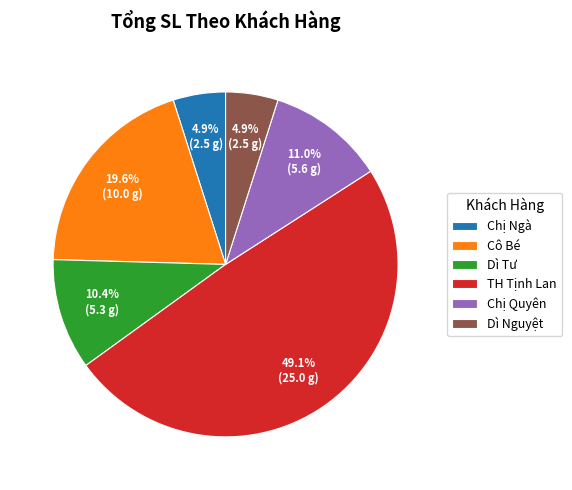

To the nearest percent, what is the difference between the largest and smallest slice percentages?

44%